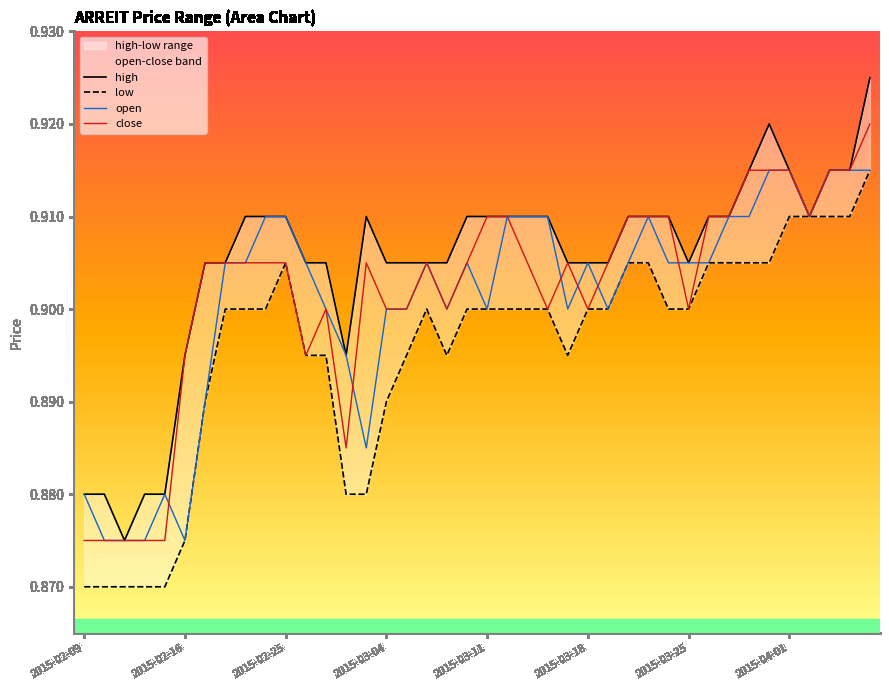

True or false: close and low cross at least once.

False